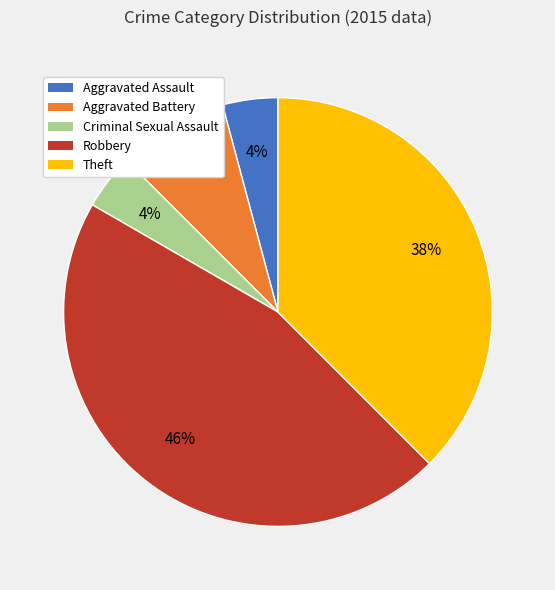

Combined, do Aggravated Assault and Criminal Sexual Assault account for over 50%?

No